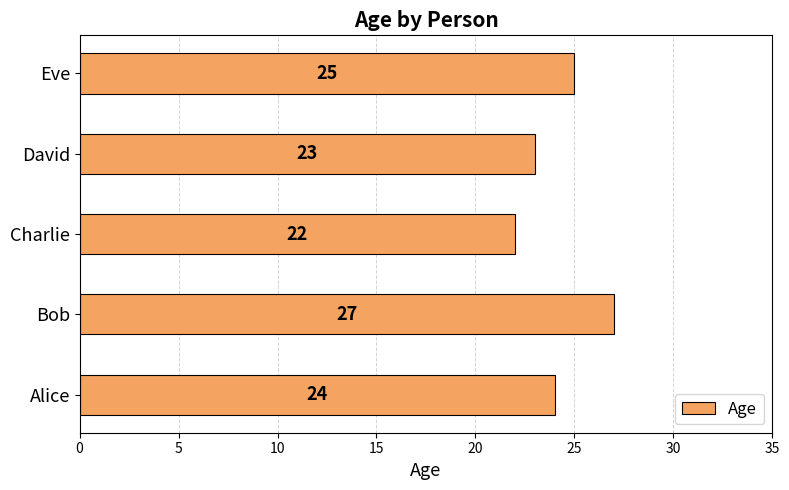

What is the difference between the maximum and second lowest values?

4